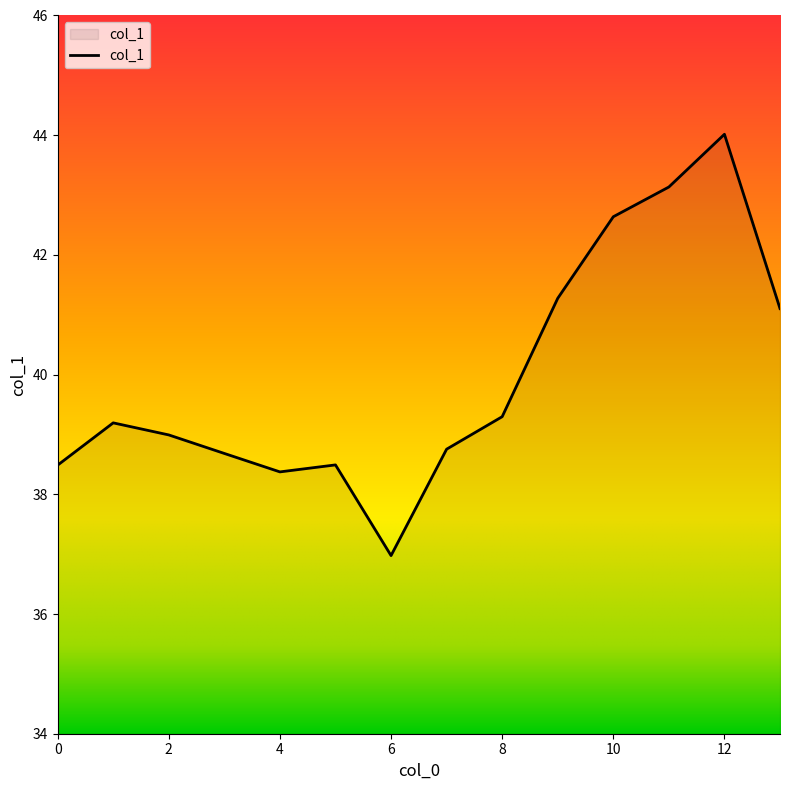

How many categories are shown in the chart?

14